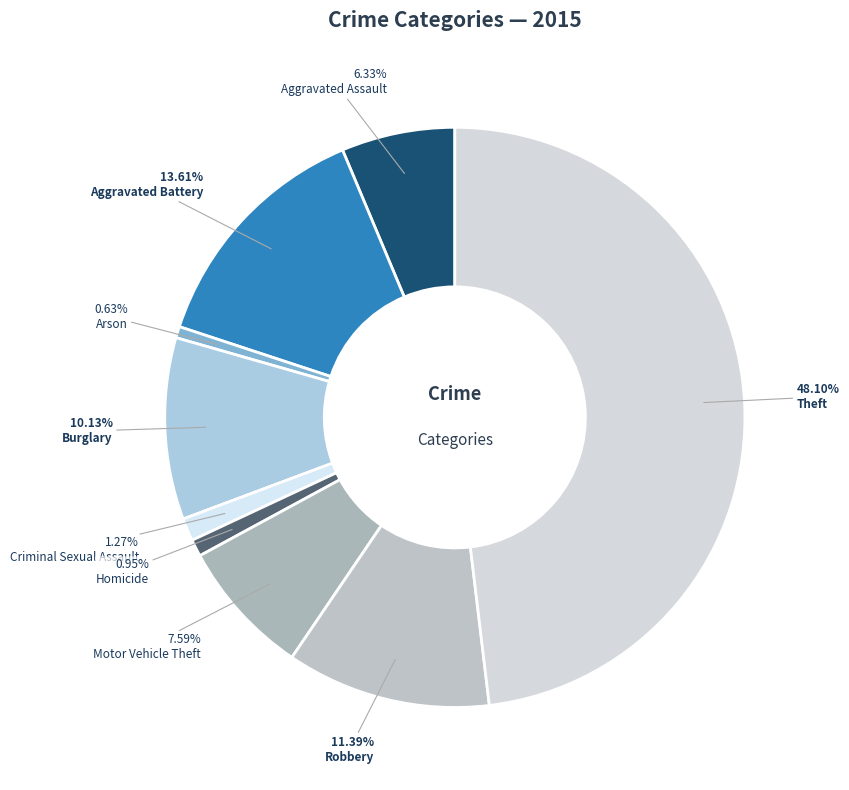

How many slices are in this pie chart?

9